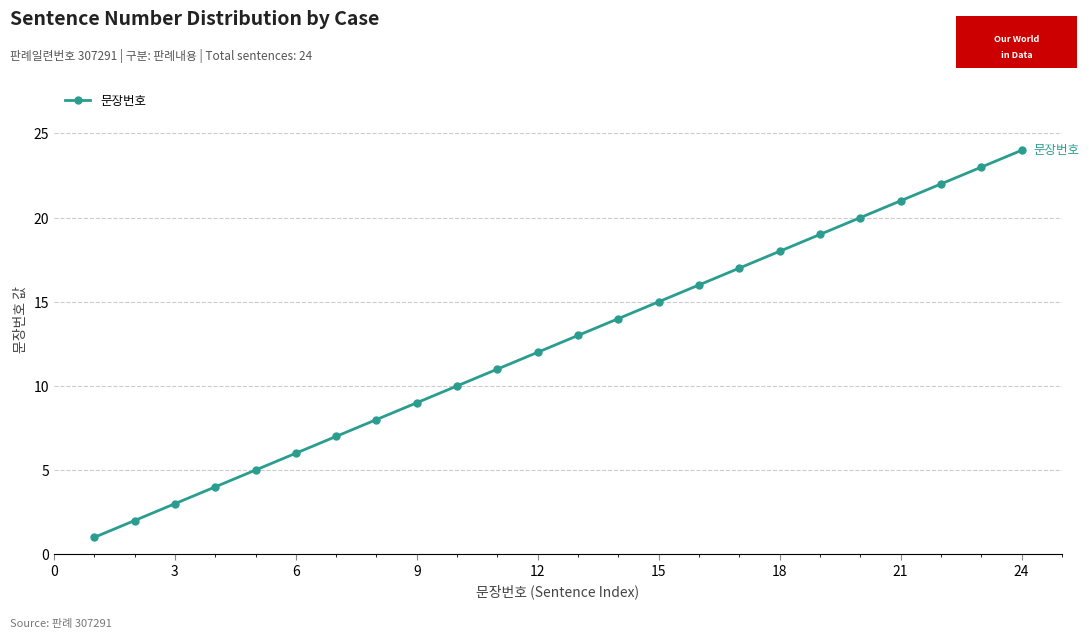

How many lines are shown in the chart?

1